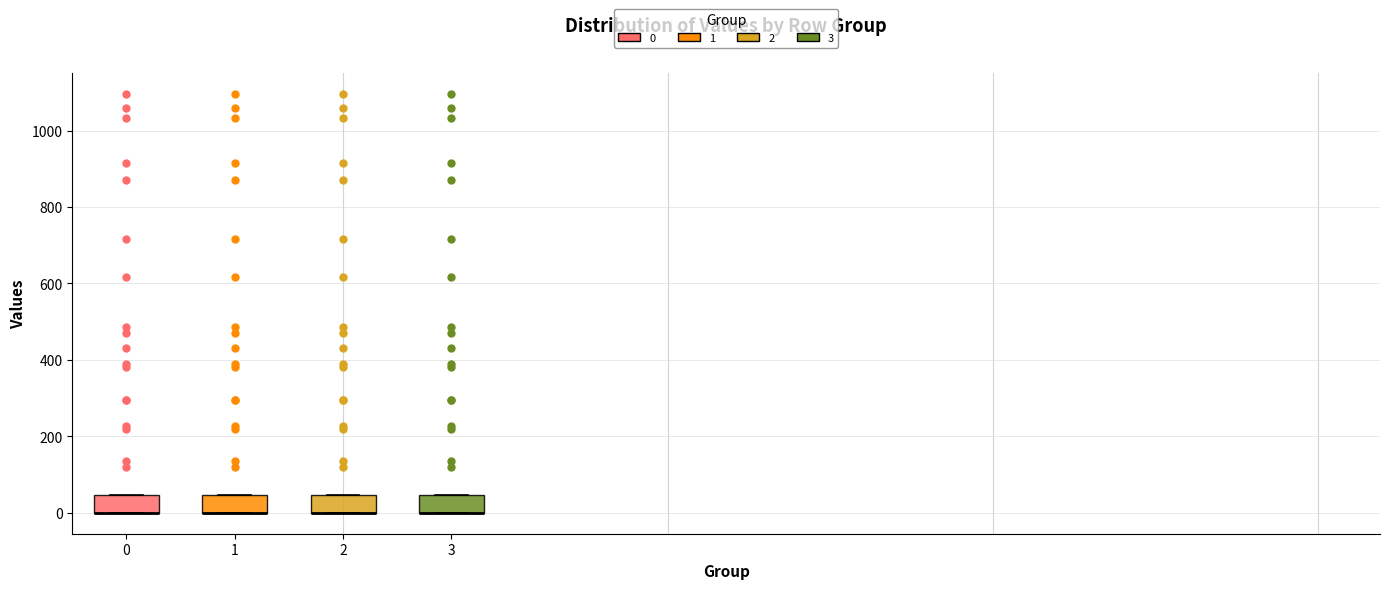

Reading left to right, read every box against the y-axis: the position of its median line, the range the box covers, and the ends of its whiskers. The values are not printed on the chart, so give them approximately, as read against the axis.

0: median 0 (drawn on the box's lower edge), box 0 to 40, whiskers 0 to 40
1: median 0 (drawn on the box's lower edge), box 0 to 40, whiskers 0 to 40
2: median 0 (drawn on the box's lower edge), box 0 to 40, whiskers 0 to 40
3: median 0 (drawn on the box's lower edge), box 0 to 40, whiskers 0 to 40